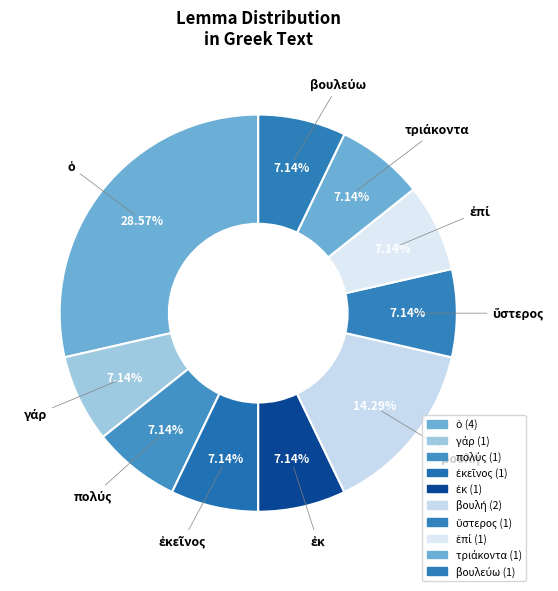

How many slices are in this pie chart?

10